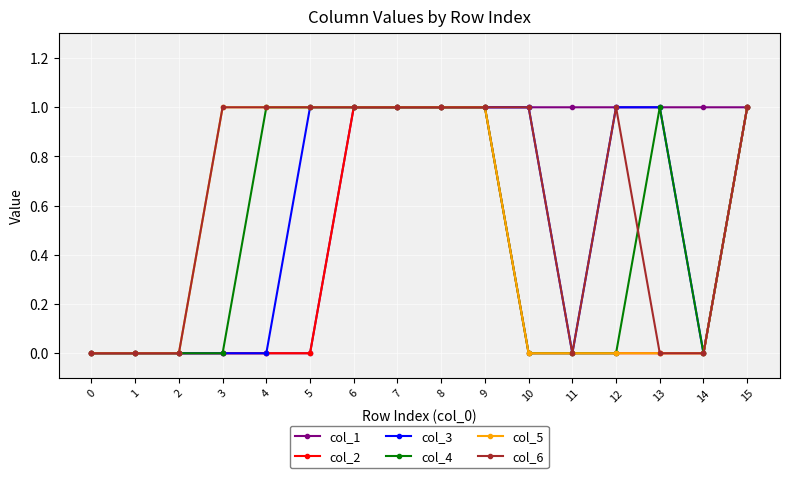

How many series are shown in this chart?

6